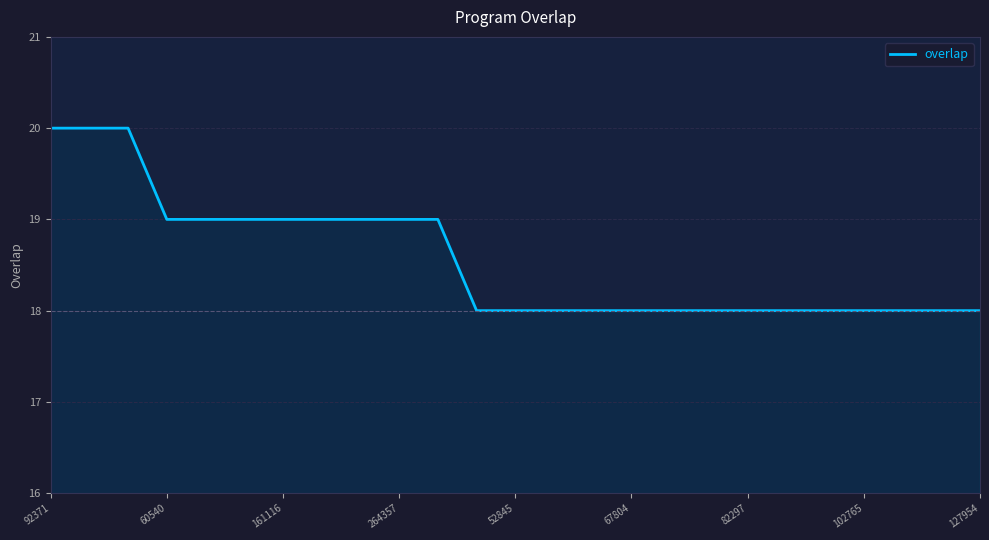

Does the chart display data point markers on the line(s)?

No